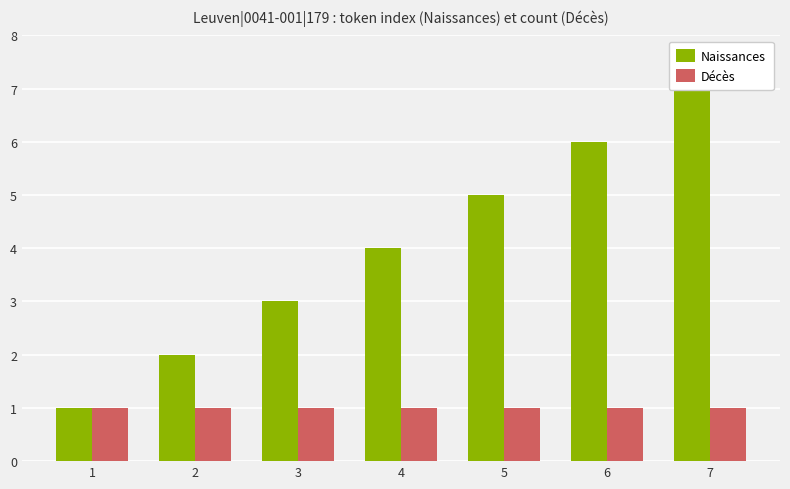

Reading left to right, what are all the values shown in this chart?

Naissances: 1=1	2=2	3=3	4=4	5=5	6=6	7=7
Décès: 1=1	2=1	3=1	4=1	5=1	6=1	7=1